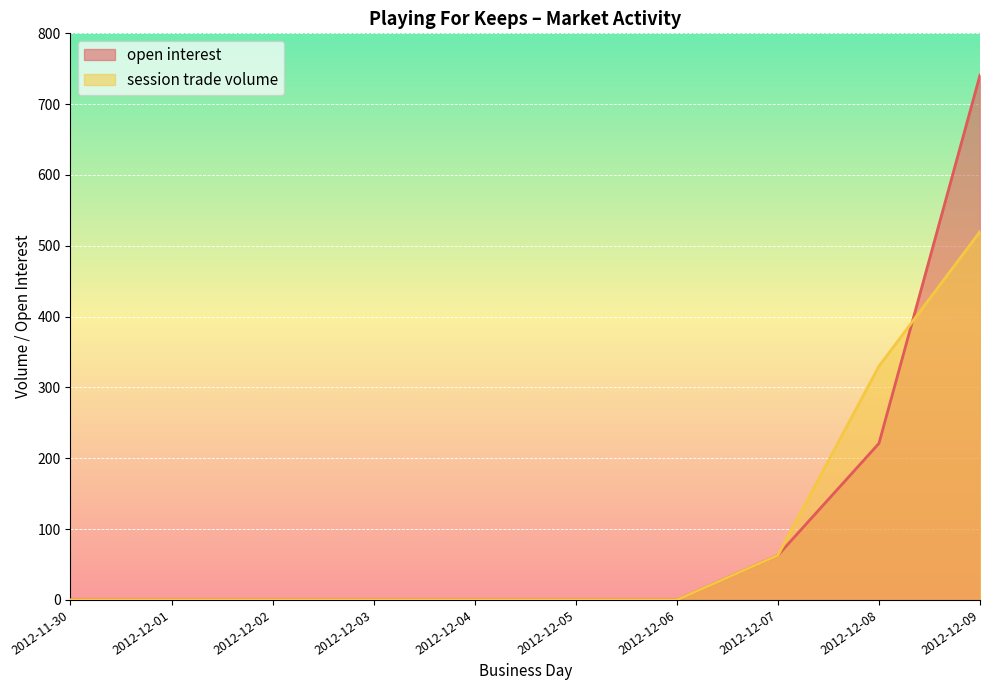

The open interest series shows 390 at 2012-12-03. True or false?

False